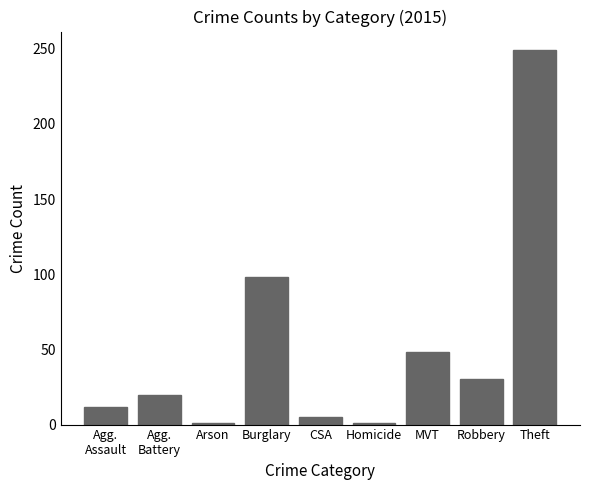

What is the average value?

52